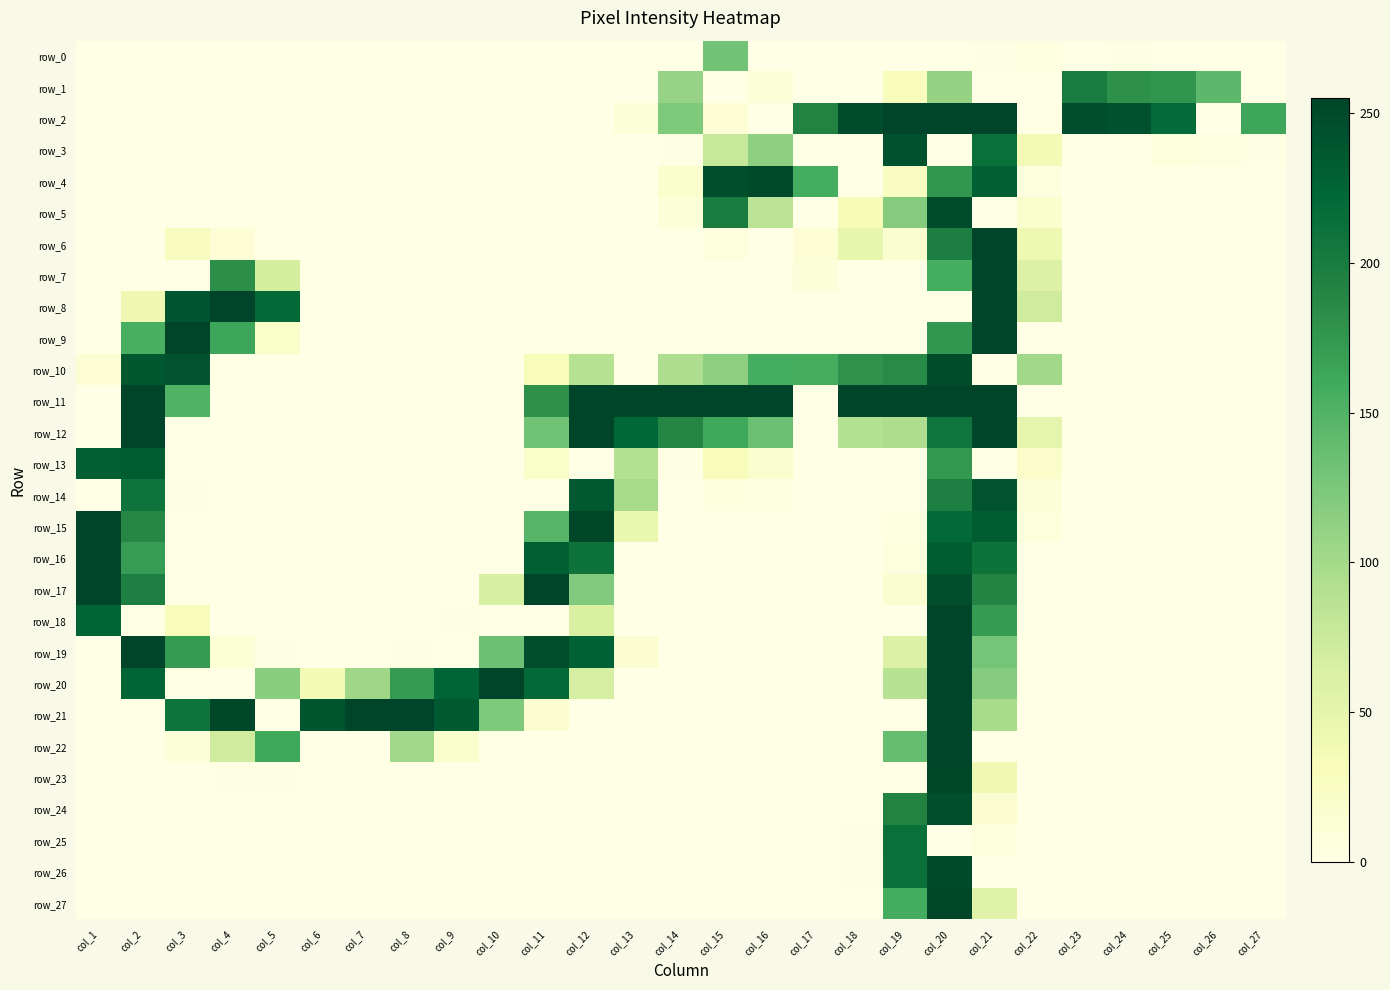

Reading left to right, extract all data points from this chart.

row_0: 0	0	0	0	0	0	0	0	0	0	0	0	0	0	130	0	0	0	0	0	1	3	0	1	0	0	0
row_1: 0	0	0	0	0	0	0	0	0	0	0	0	0	109	0	9	0	0	29	110	0	0	201	180	177	143	0
row_2: 0	0	0	0	0	0	0	0	0	0	0	0	9	123	11	0	193	248	255	255	255	0	246	244	219	0	163
row_3: 0	0	0	0	0	0	0	0	0	0	0	0	0	1	77	114	0	0	244	0	214	37	0	0	6	4	2
row_4: 0	0	0	0	0	0	0	0	0	0	0	0	0	18	246	250	157	0	26	176	230	5	0	0	0	0	0
row_5: 0	0	0	0	0	0	0	0	0	0	0	0	0	9	200	85	0	32	120	249	0	18	0	0	0	0	0
row_6: 0	0	28	11	0	0	0	0	0	0	0	0	0	0	5	0	11	48	16	197	255	42	0	0	0	0	0
row_7: 0	0	0	182	67	0	0	0	0	0	0	0	0	0	0	0	8	0	0	157	255	59	0	0	0	0	0
row_8: 0	40	241	255	221	0	0	0	0	0	0	0	0	0	0	0	0	0	0	0	255	71	0	0	0	0	0
row_9: 0	155	255	163	21	0	0	0	0	0	0	0	0	0	0	0	0	0	0	175	255	0	0	0	0	0	0
row_10: 11	237	242	0	0	0	0	0	0	0	30	87	0	94	115	157	156	179	186	247	0	102	0	0	0	0	0
row_11: 0	255	151	0	0	0	0	0	0	0	180	255	255	255	255	255	0	255	255	255	255	0	0	0	0	0	0
row_12: 0	255	0	0	0	0	0	0	0	0	132	255	224	190	161	135	0	90	94	208	255	49	0	0	0	0	0
row_13: 231	233	0	0	0	0	0	0	0	0	21	0	90	1	30	16	0	0	0	174	0	19	0	0	0	0	0
row_14: 0	209	1	0	0	0	0	0	0	0	0	236	99	0	5	3	0	0	0	196	242	10	0	0	0	0	0
row_15: 255	188	0	0	0	0	0	0	0	0	147	253	45	0	0	0	0	0	3	221	233	6	0	0	0	0	0
row_16: 255	171	0	0	0	0	0	0	0	0	231	210	0	0	0	0	0	0	5	233	210	0	0	0	0	0	0
row_17: 255	196	0	0	0	0	0	0	0	65	255	122	0	0	0	0	0	0	16	246	192	0	0	0	0	0	0
row_18: 226	0	31	0	0	0	0	0	1	0	0	63	0	0	0	0	0	0	0	255	172	0	0	0	0	0	0
row_19: 0	255	172	12	1	0	0	1	0	134	246	229	15	0	0	0	0	0	59	255	129	0	0	0	0	0	0
row_20: 0	225	0	0	117	37	104	172	225	255	221	66	0	0	0	0	0	0	88	255	119	0	0	0	0	0	0
row_21: 0	0	209	254	0	240	255	255	235	123	15	0	0	0	0	0	0	0	0	255	98	0	0	0	0	0	0
row_22: 0	0	8	71	161	0	0	102	18	0	0	0	0	0	0	0	0	0	138	255	0	0	0	0	0	0	0
row_23: 0	0	0	1	1	0	0	0	0	0	0	0	0	0	0	0	0	0	0	254	39	0	0	0	0	0	0
row_24: 0	0	0	0	0	0	0	0	0	0	0	0	0	0	0	0	0	0	193	246	14	0	0	0	0	0	0
row_25: 0	0	0	0	0	0	0	0	0	0	0	0	0	0	0	0	0	1	214	0	6	0	0	0	0	0	0
row_26: 0	0	0	0	0	0	0	0	0	0	0	0	0	0	0	0	0	1	213	250	0	0	0	0	0	0	0
row_27: 0	0	0	0	0	0	0	0	0	0	0	0	0	0	0	0	0	0	158	253	57	0	0	0	0	0	0